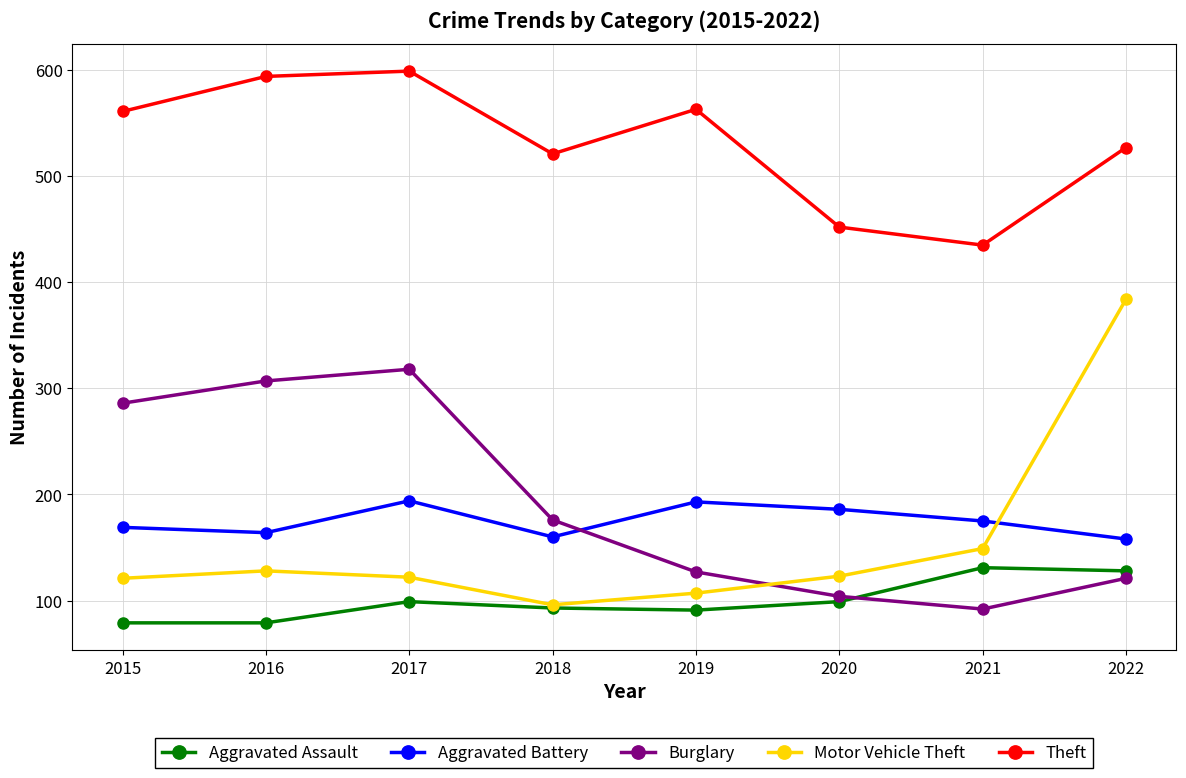

In Burglary, how many points are lower than both neighbors (excluding endpoints)?

1